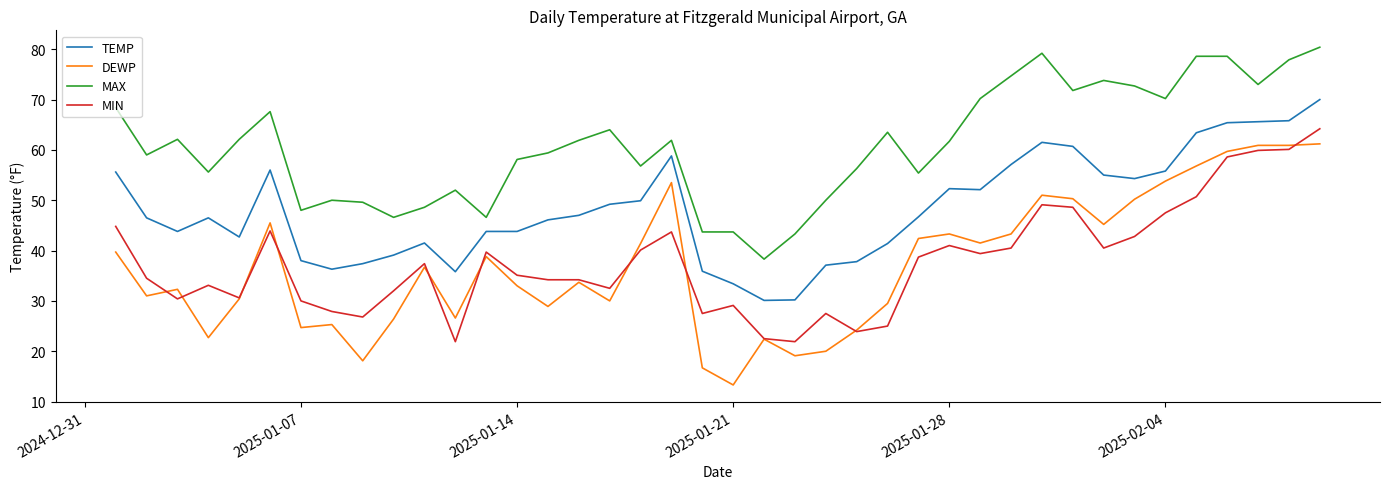

Is this an area chart (filled region under the line)?

No